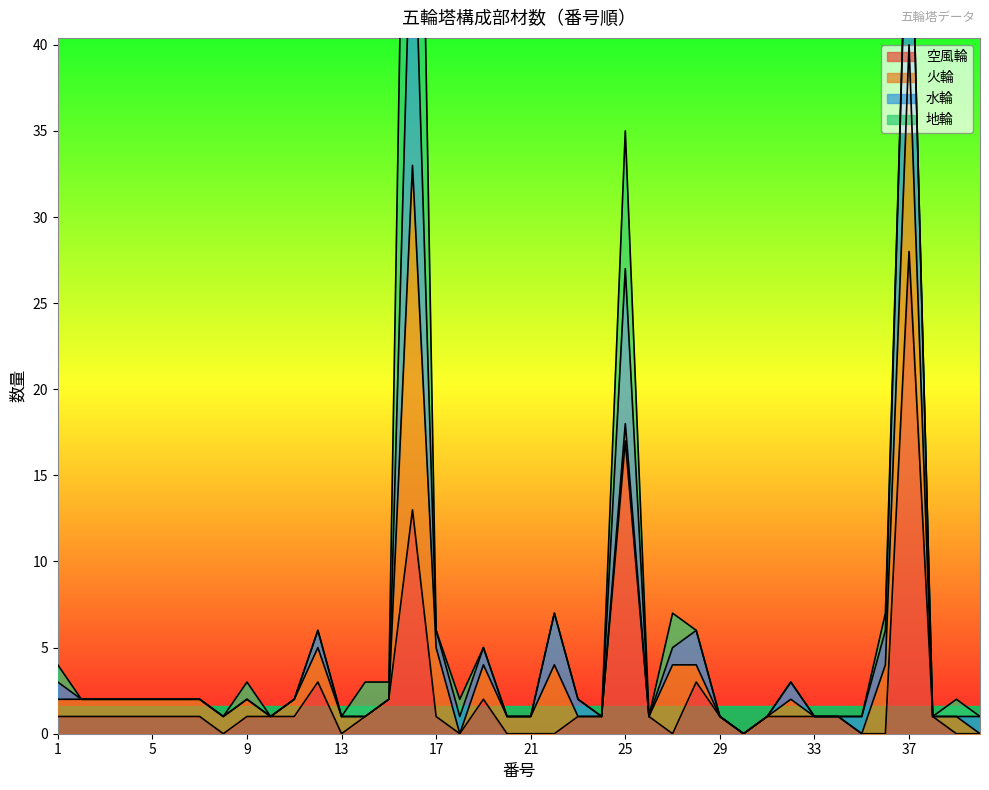

What is the maximum value for 空風輪?

28